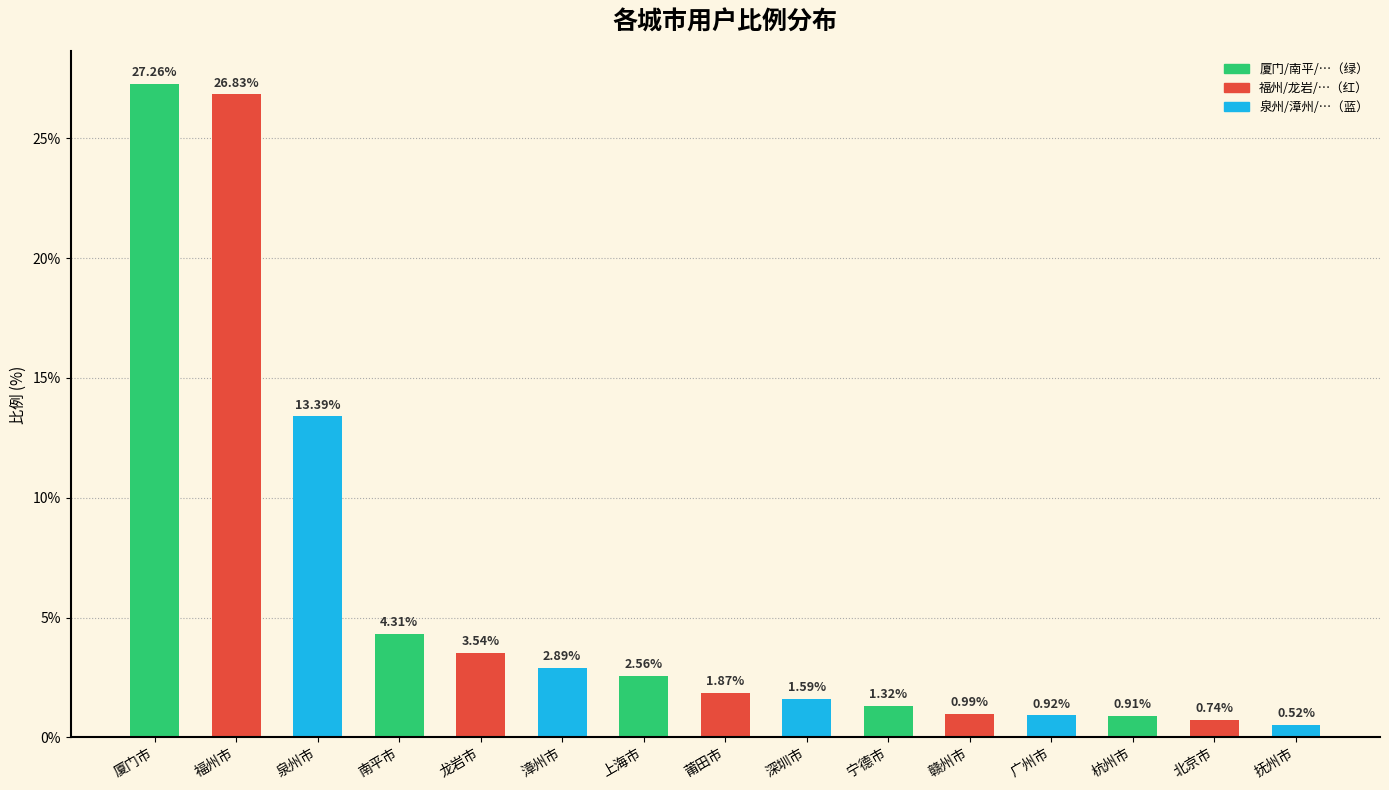

How many bars are there in total?

15